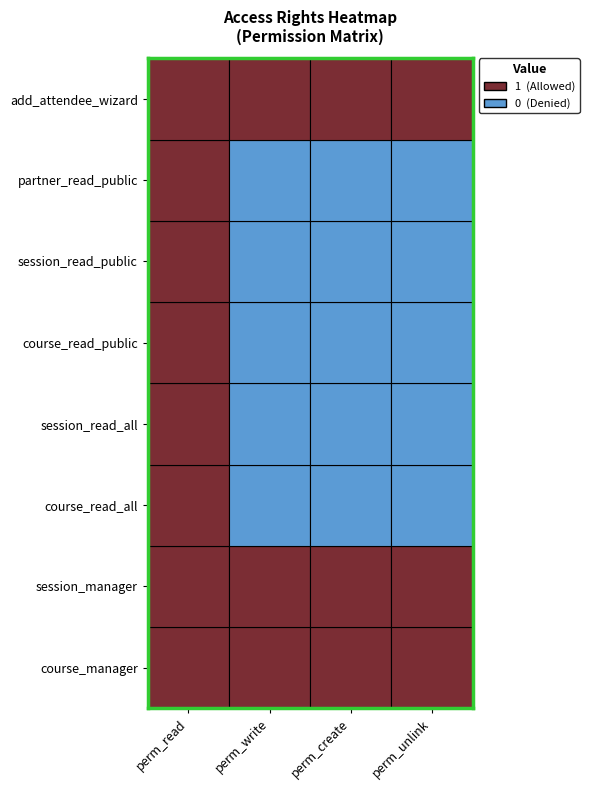

What is the spread (max minus min) of values at course_read_all?

1